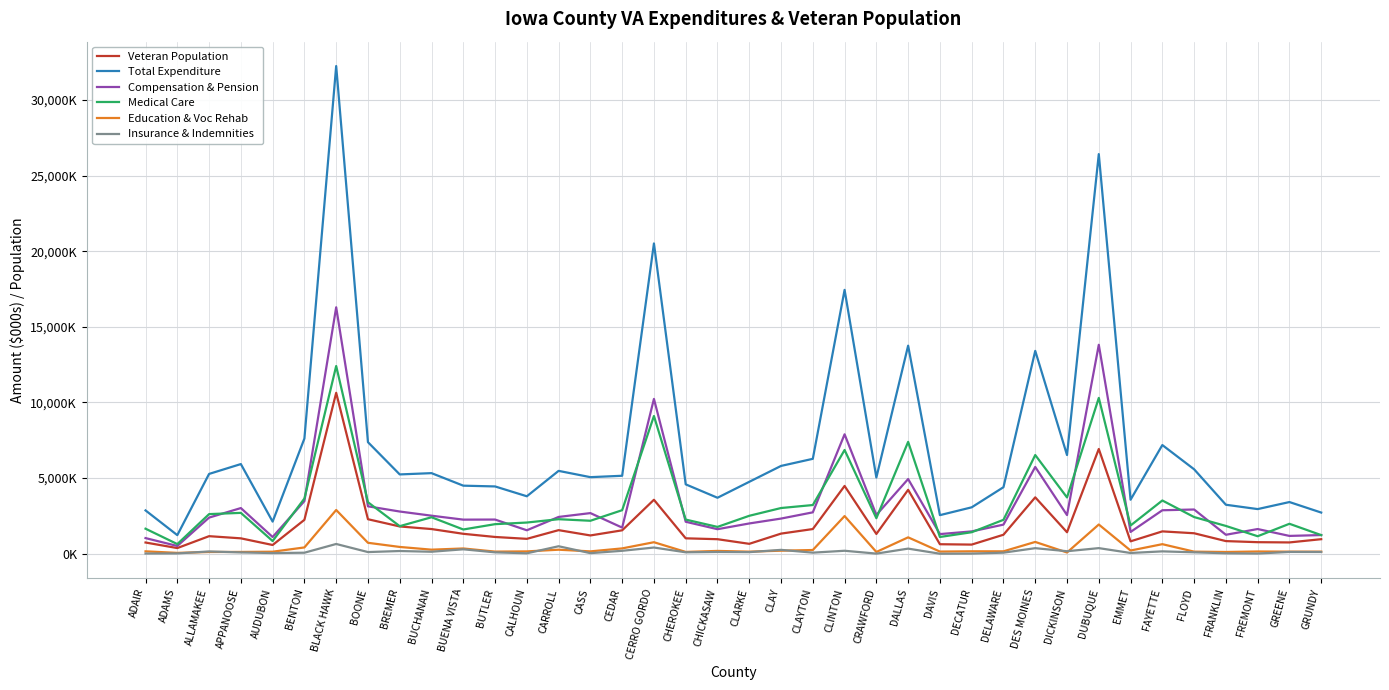

At which category does Education & Voc Rehab reach its first local valley?

ADAMS